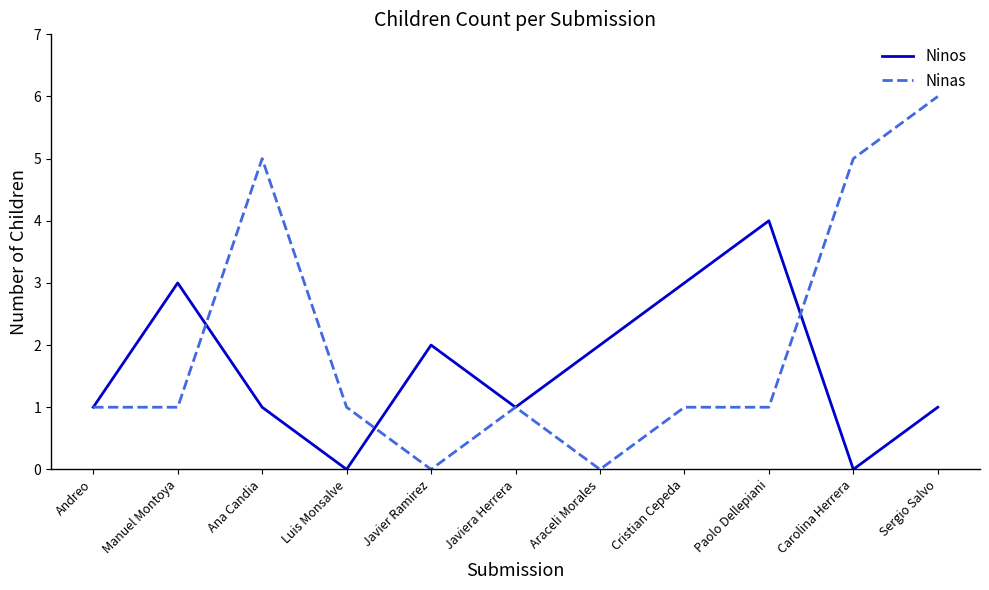

Count the number of categories in the chart.

11